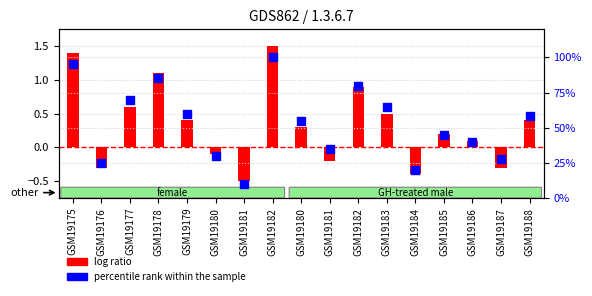

Is the value of percentile rank within the sample at GSM19182 greater than the value of log ratio at GSM19182?

Yes